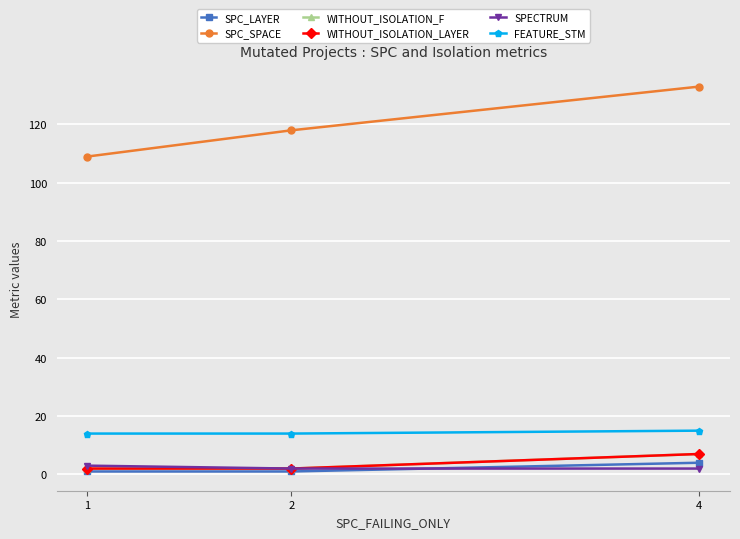

Rank the series by their maximum value, from highest to lowest.

SPC_SPACE, FEATURE_STM, WITHOUT_ISOLATION_F, WITHOUT_ISOLATION_LAYER, SPC_LAYER, SPECTRUM